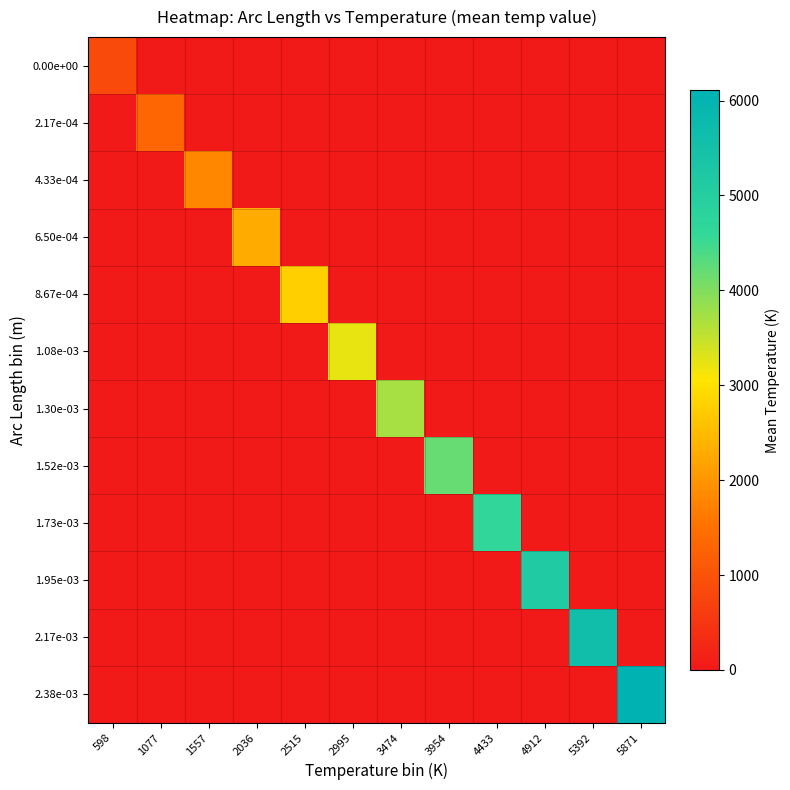

Which has a higher value, 4433 or 5392?

4433